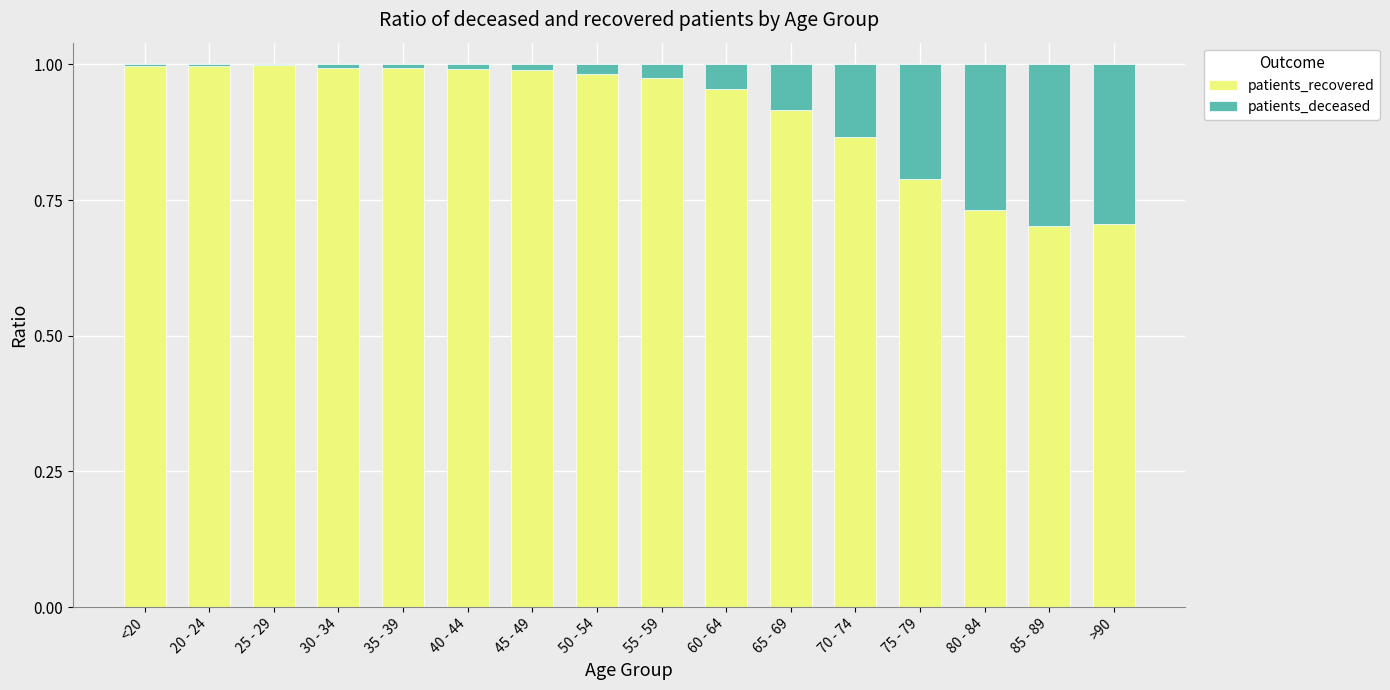

True or false: patients_recovered has a value of 1.6 at 40 - 44.

False